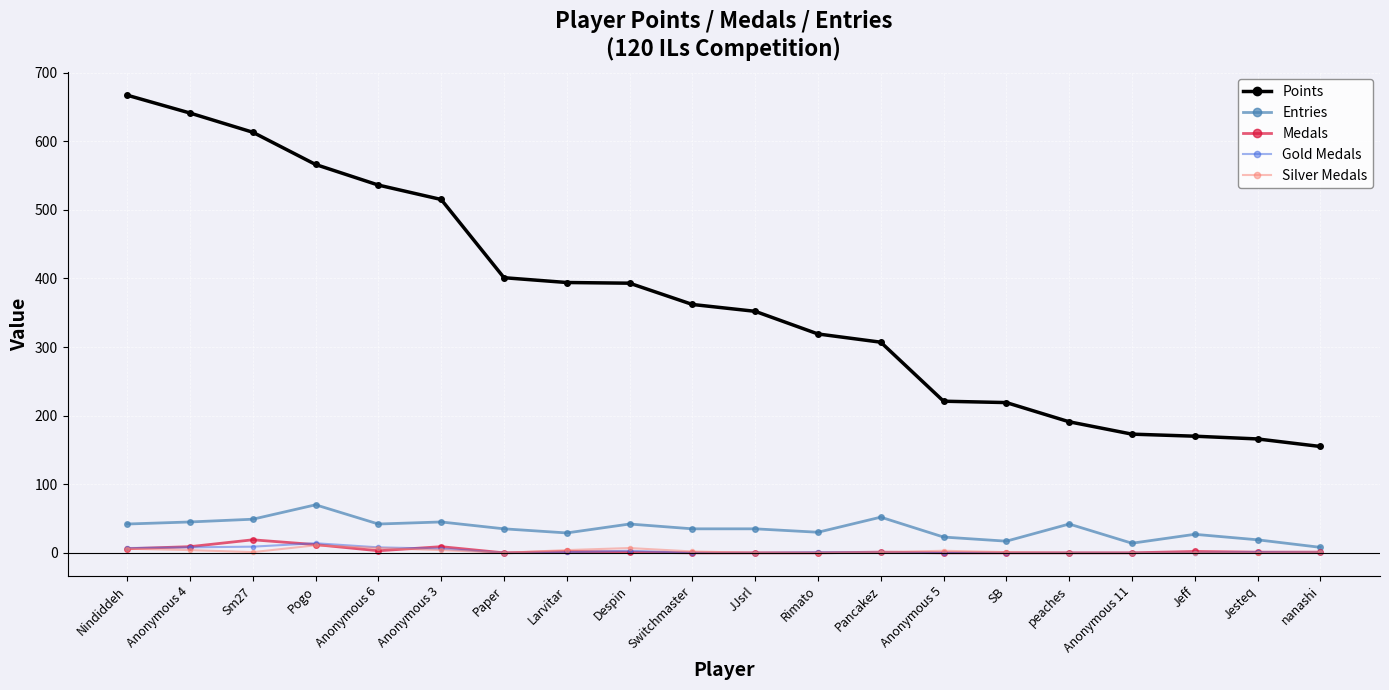

What is the value of the Entries point at the 9th from the left?

42